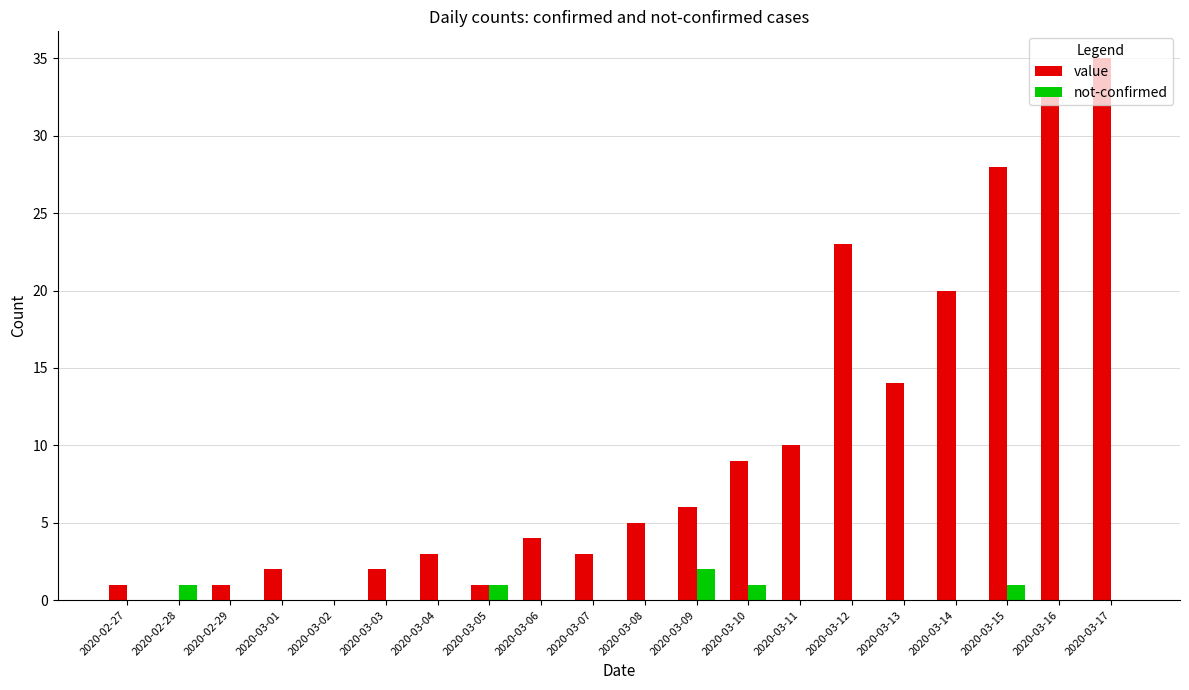

The value series shows 0 at 2020-02-28. True or false?

True